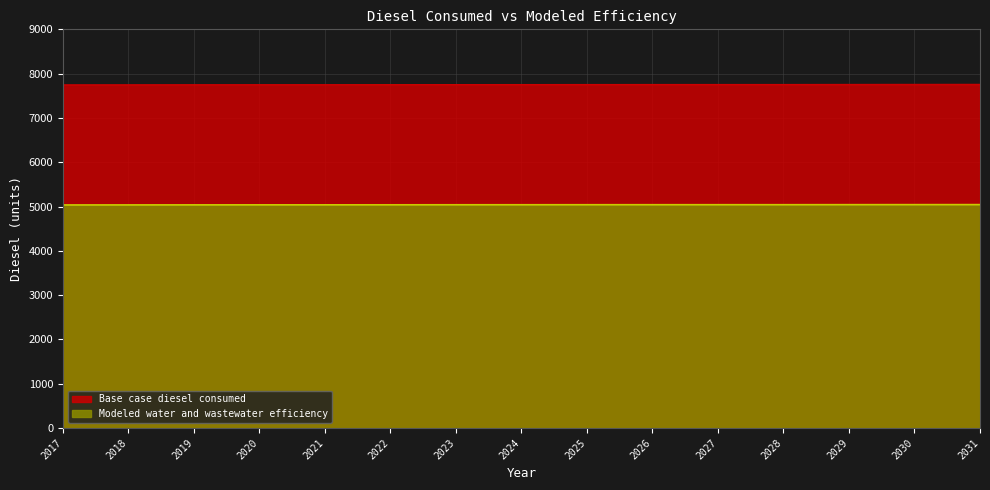

True or false: Modeled water and wastewater efficiency and Base case diesel consumed cross at least once.

False